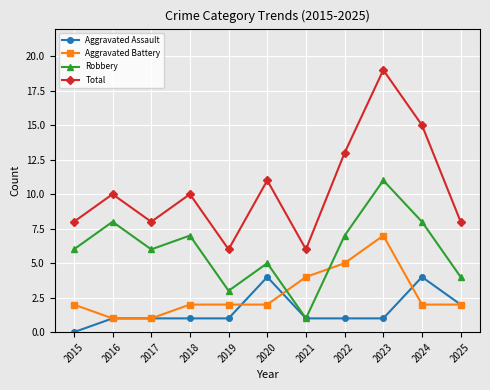

The value of Aggravated Assault at 2021 is 2. True or false?

False